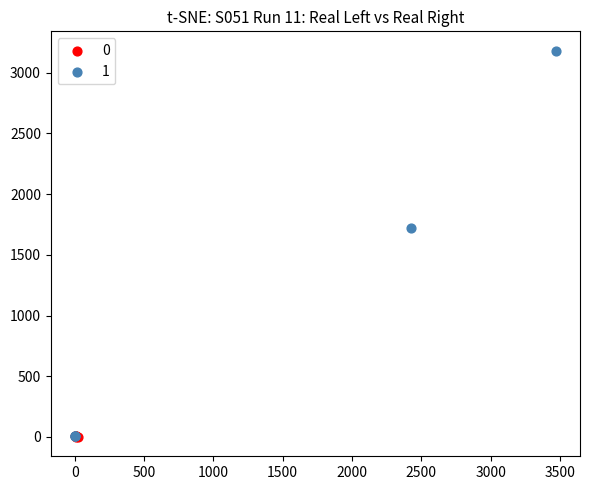

Which series reaches the maximum Y coordinate?

1